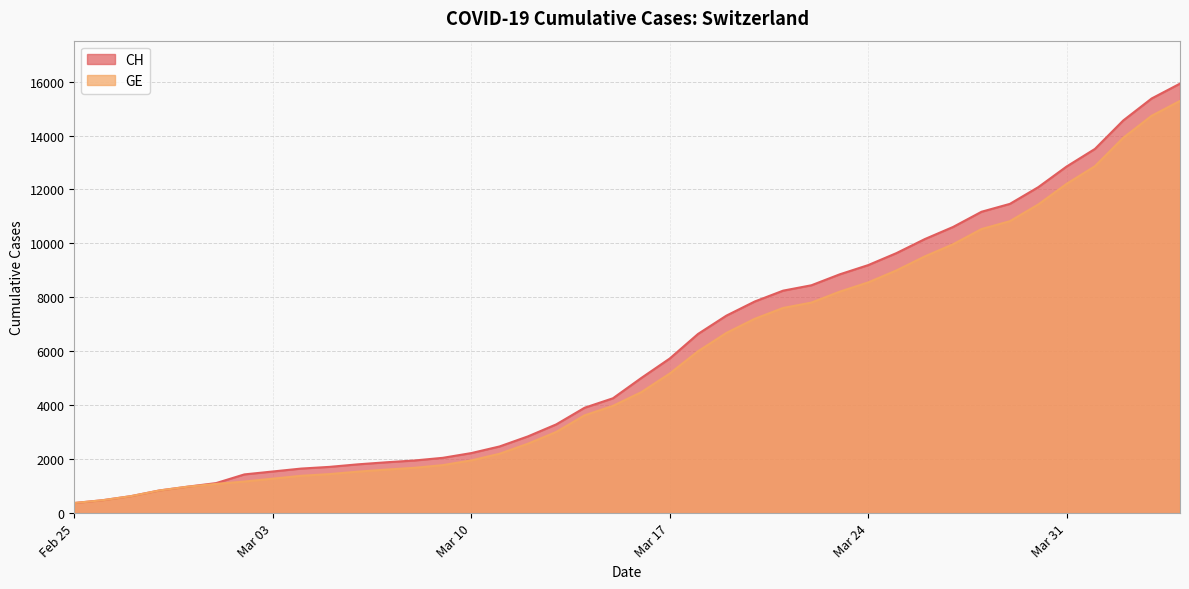

True or false: CH and GE cross at least once.

False